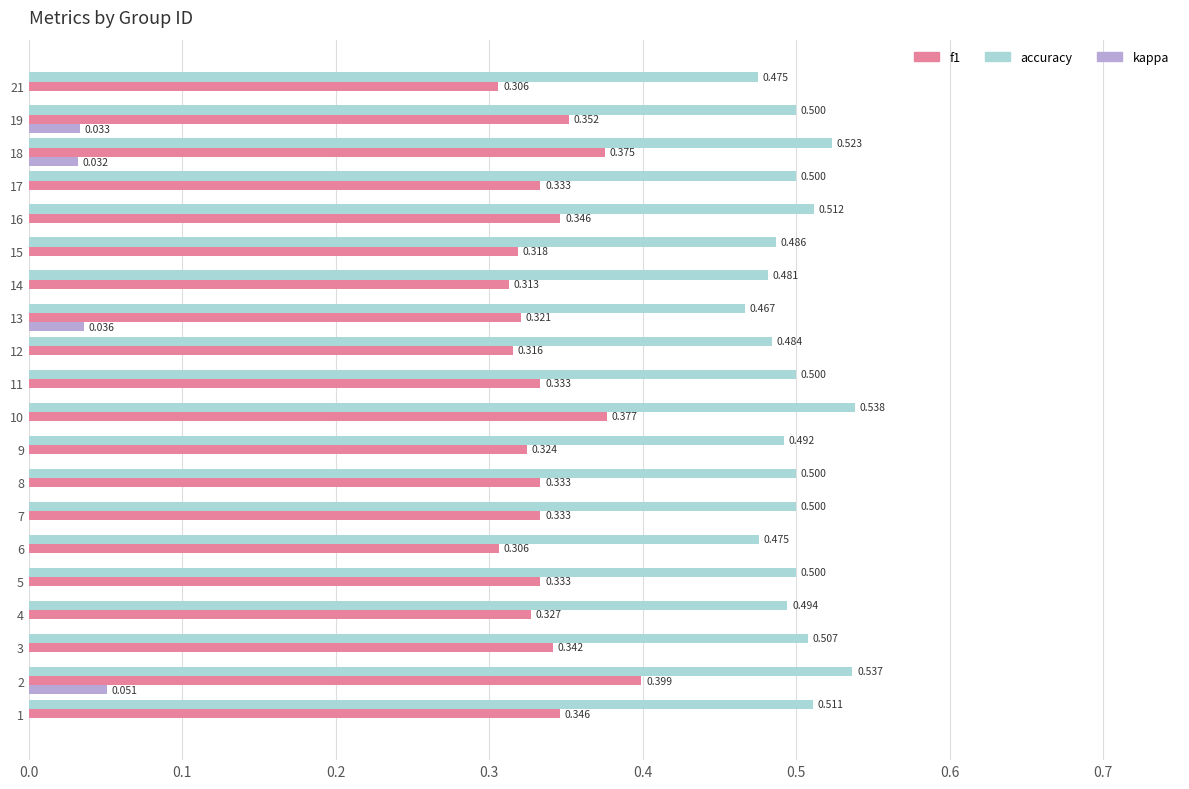

At which label is accuracy closest to 0?

13